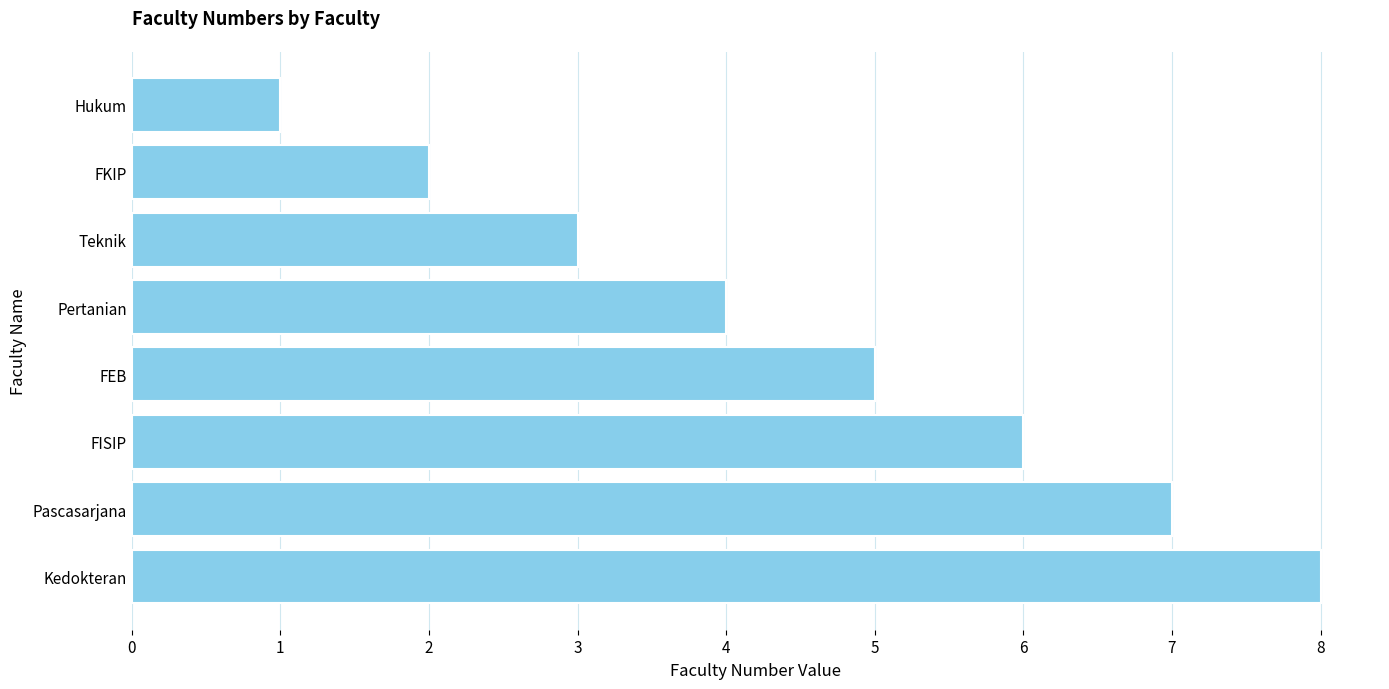

Between Pertanian and Hukum, which is larger?

Pertanian